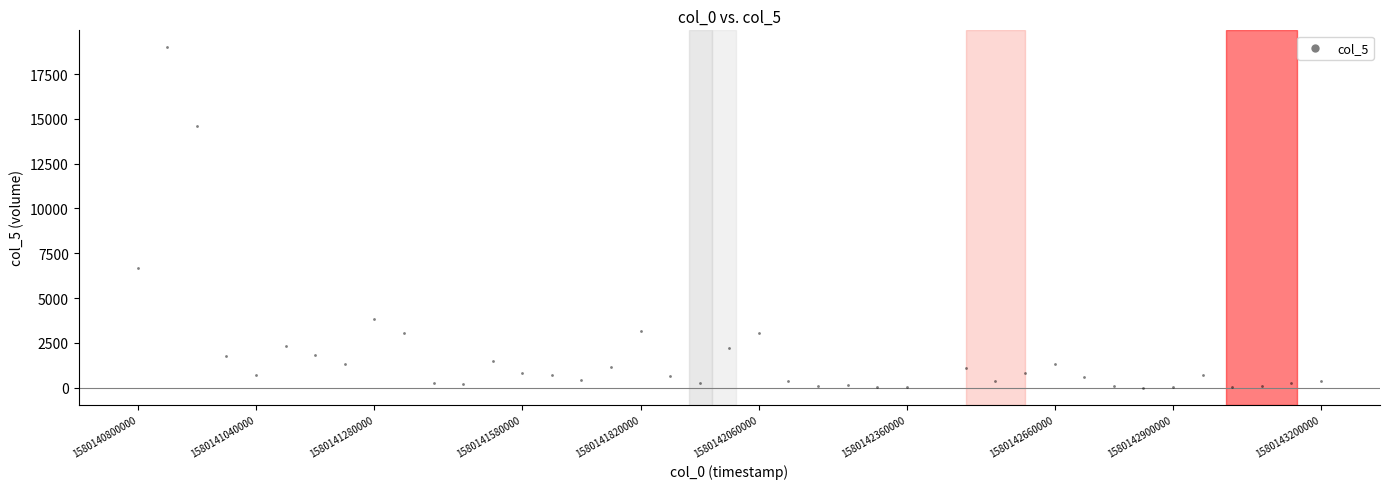

What Y value in the scatter plot is closest to 9495?

6660.9